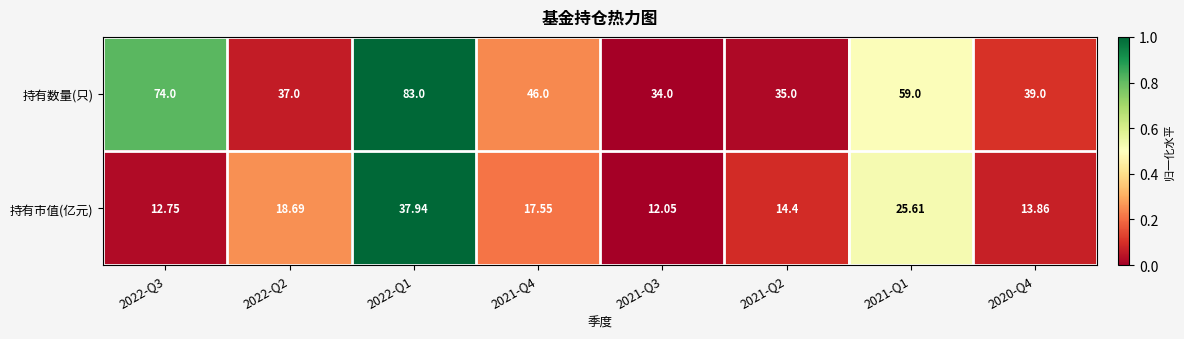

How many categories are shown in the chart?

8